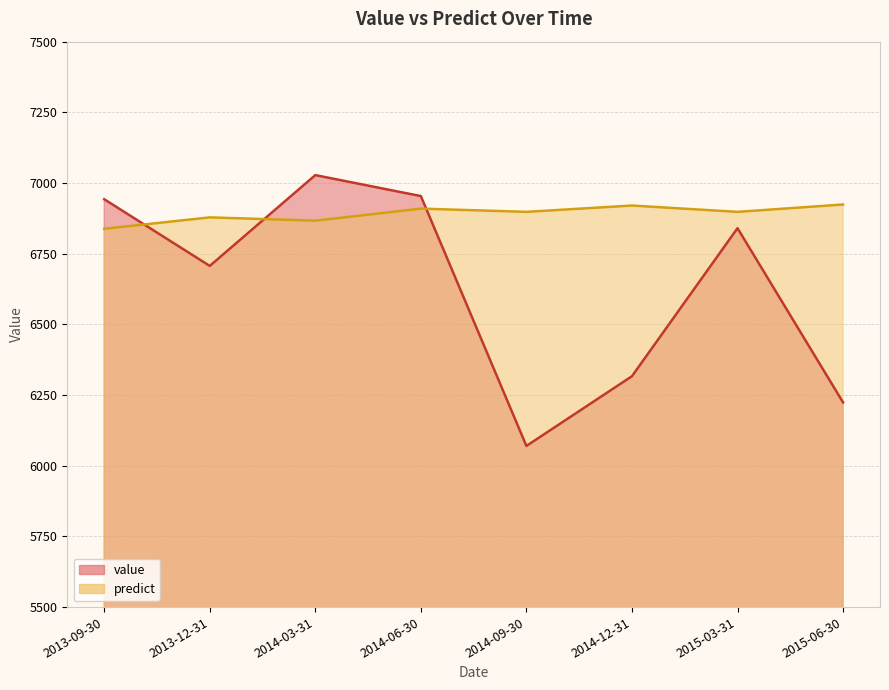

At which category does the chart reach its peak across all series?

2014-03-31